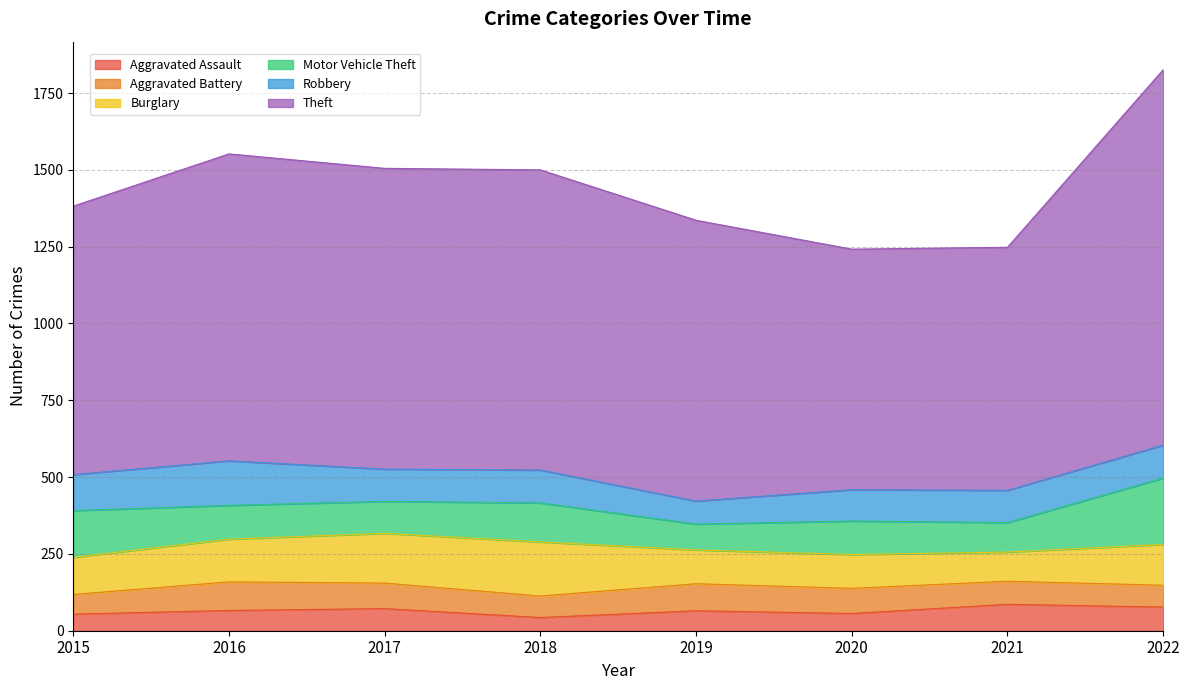

Which label corresponds to the largest value in the chart?

2022